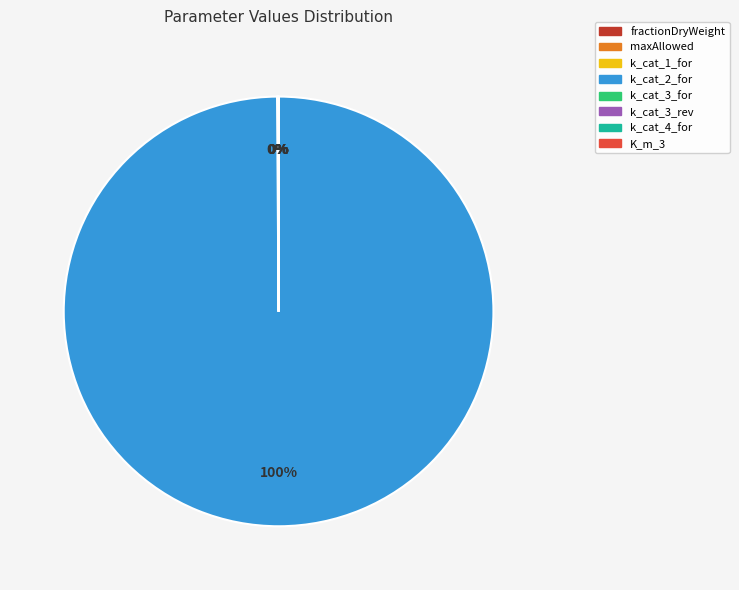

True or false: maxAllowed accounts for 0% of the total.

True